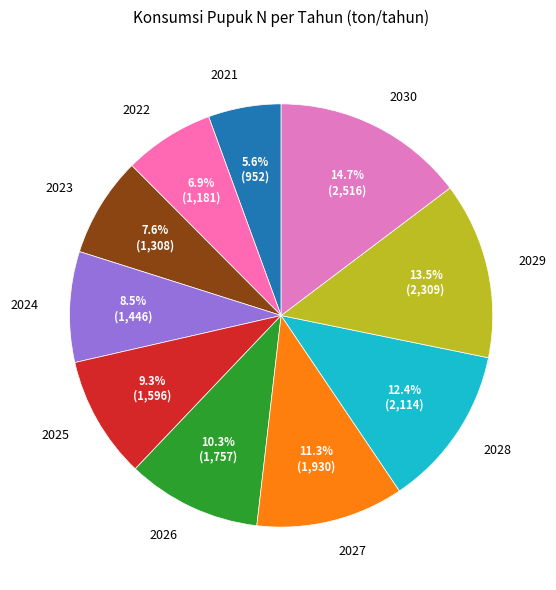

What percentage is the 2023 slice, to the nearest percent?

8%